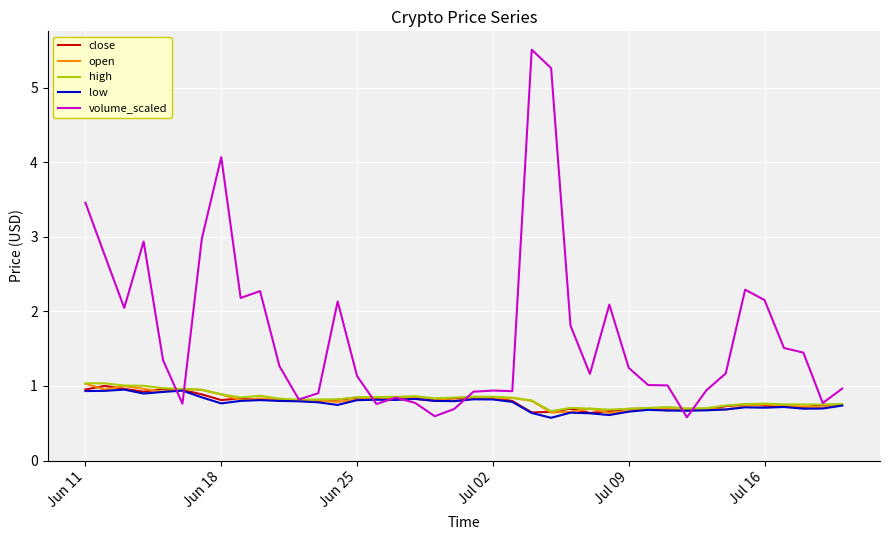

In high, how many points are lower than both neighbors (excluding endpoints)?

7